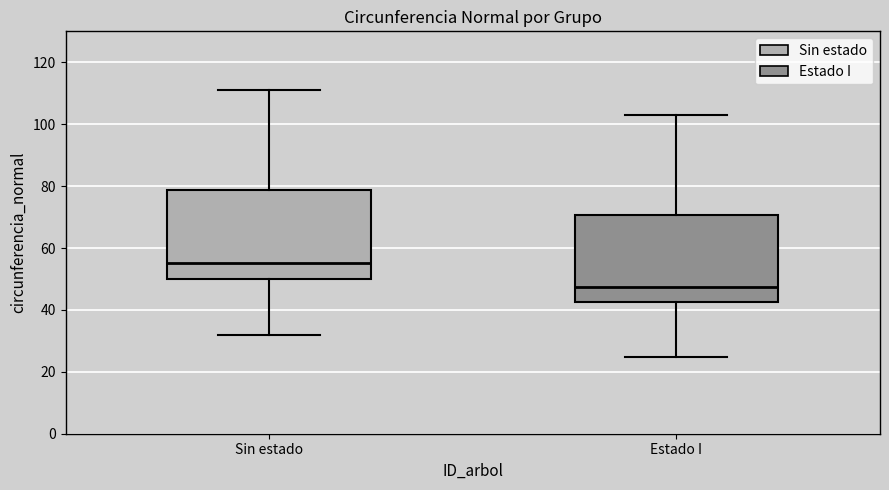

Which box has the lowest median line?

Estado I